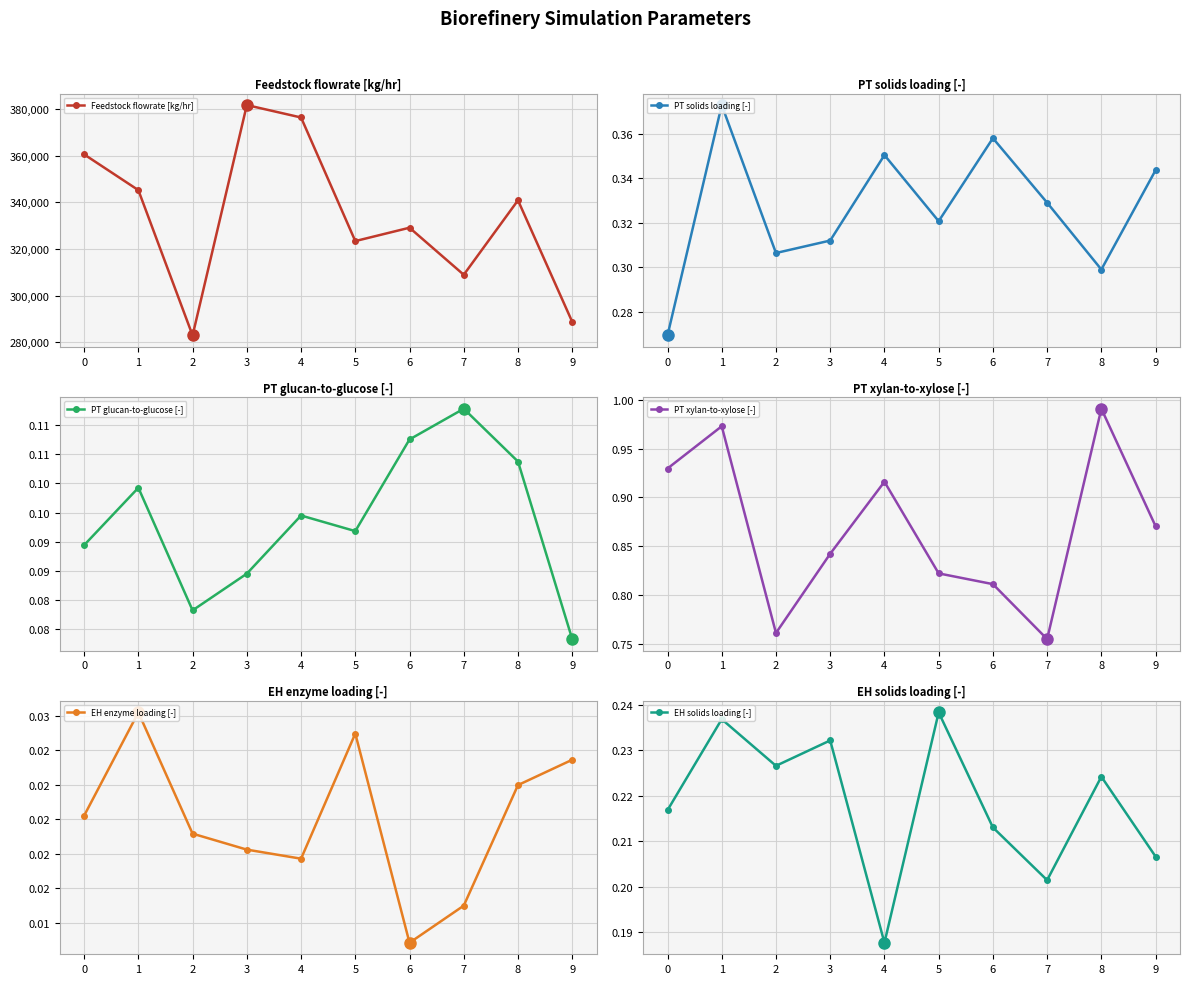

Is it true that Feedstock flowrate [kg/hr] equals 499243.8 at 0?

False